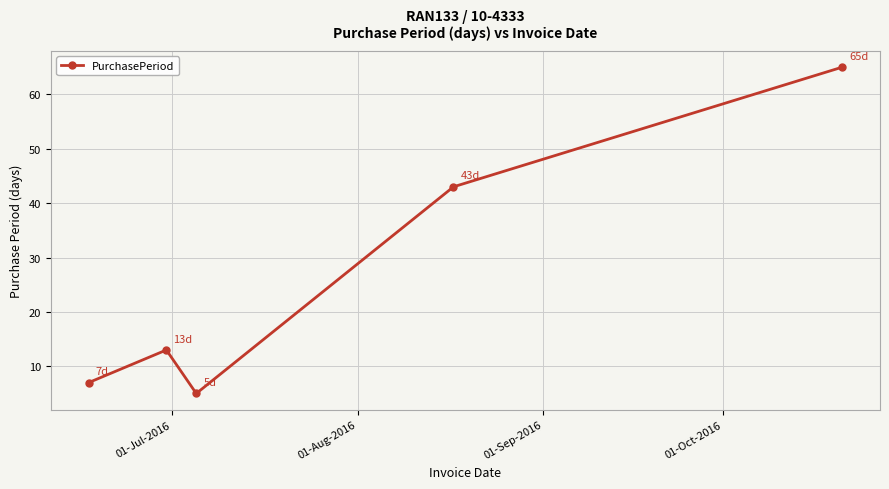

What is the smallest value displayed?

5